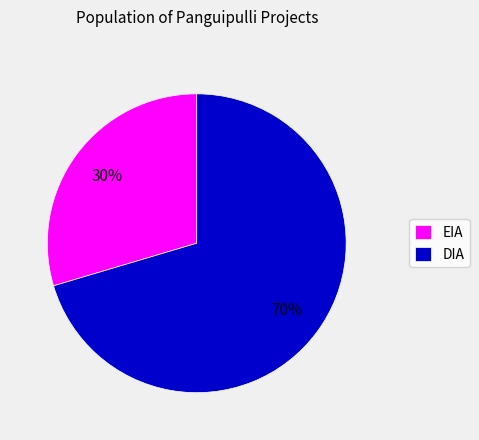

Rank the categories by value from highest to lowest.

DIA, EIA